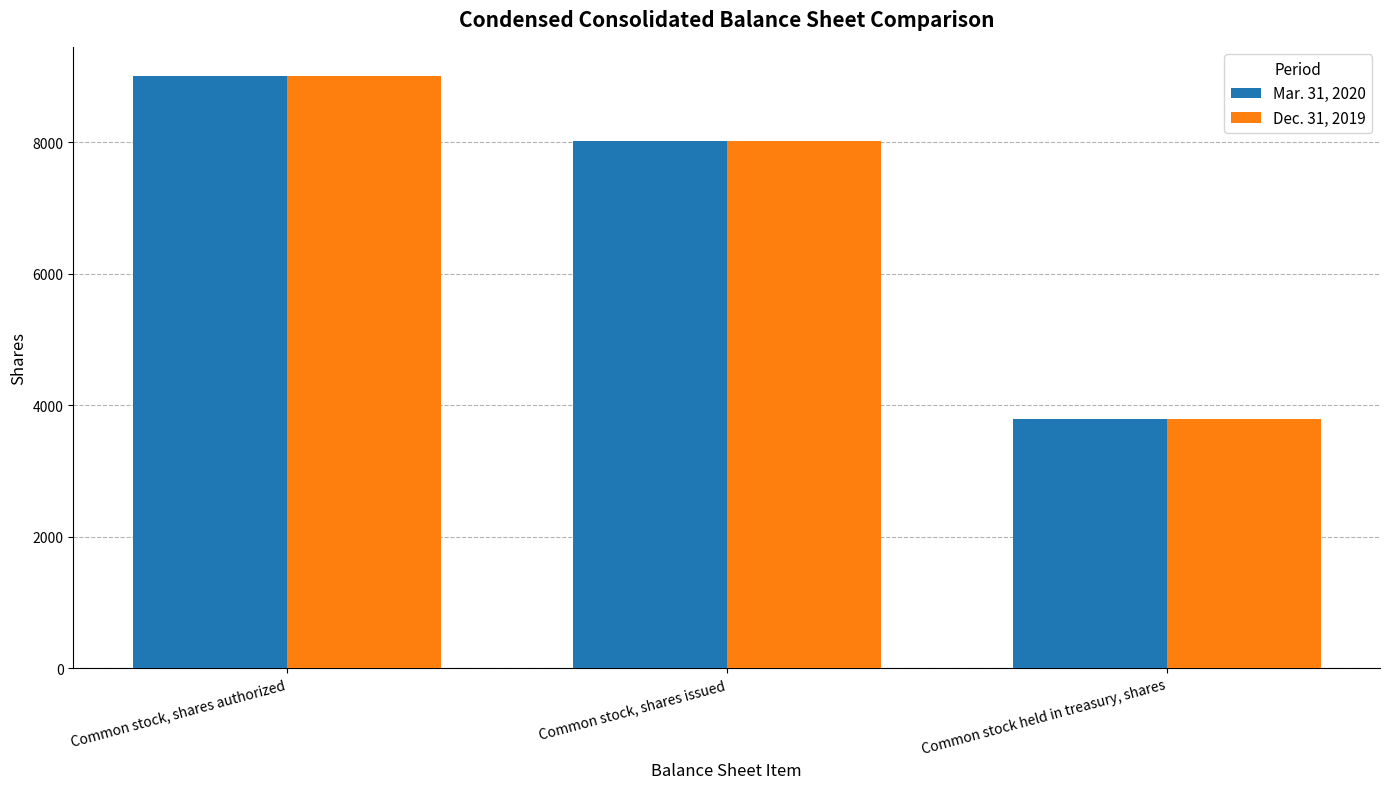

Which series has the largest range (max minus min)?

Dec. 31, 2019